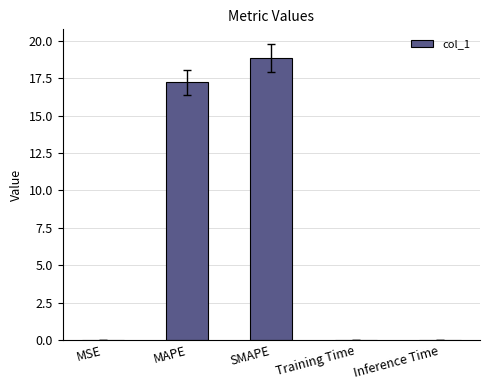

What is the change in value from MAPE to SMAPE?

+1.6